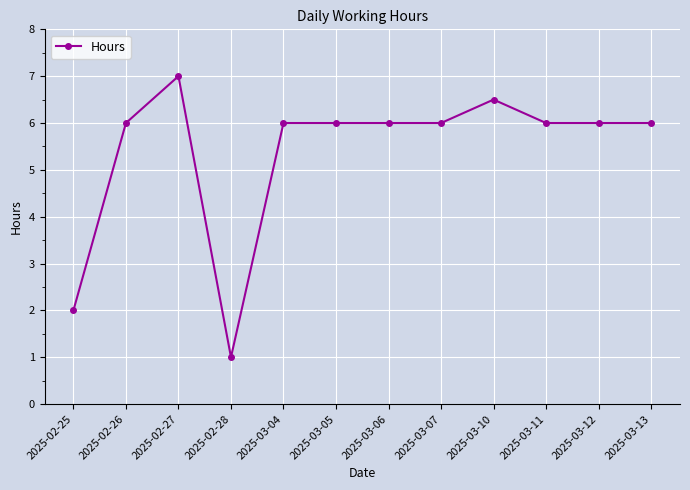

True or false: there are more than 1 points higher than both neighbors.

True